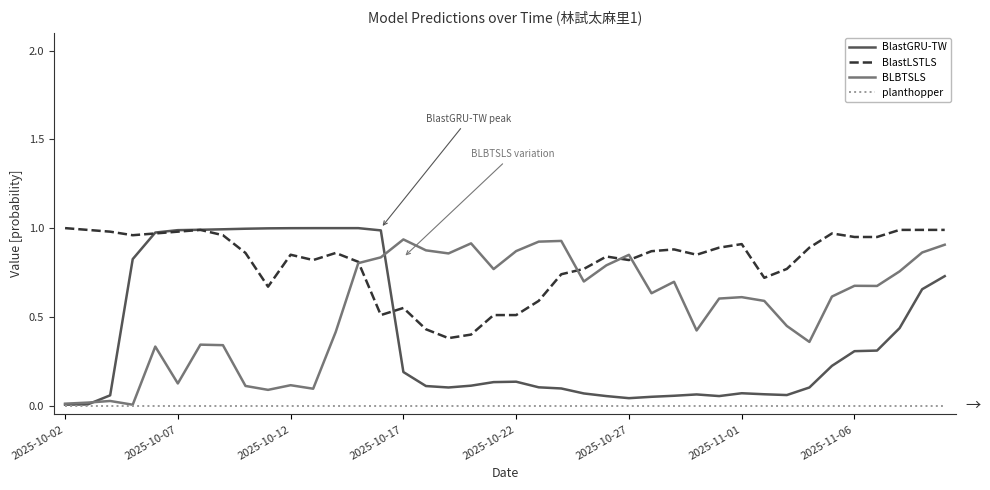

Which series has the largest total across all categories?

BlastLSTLS